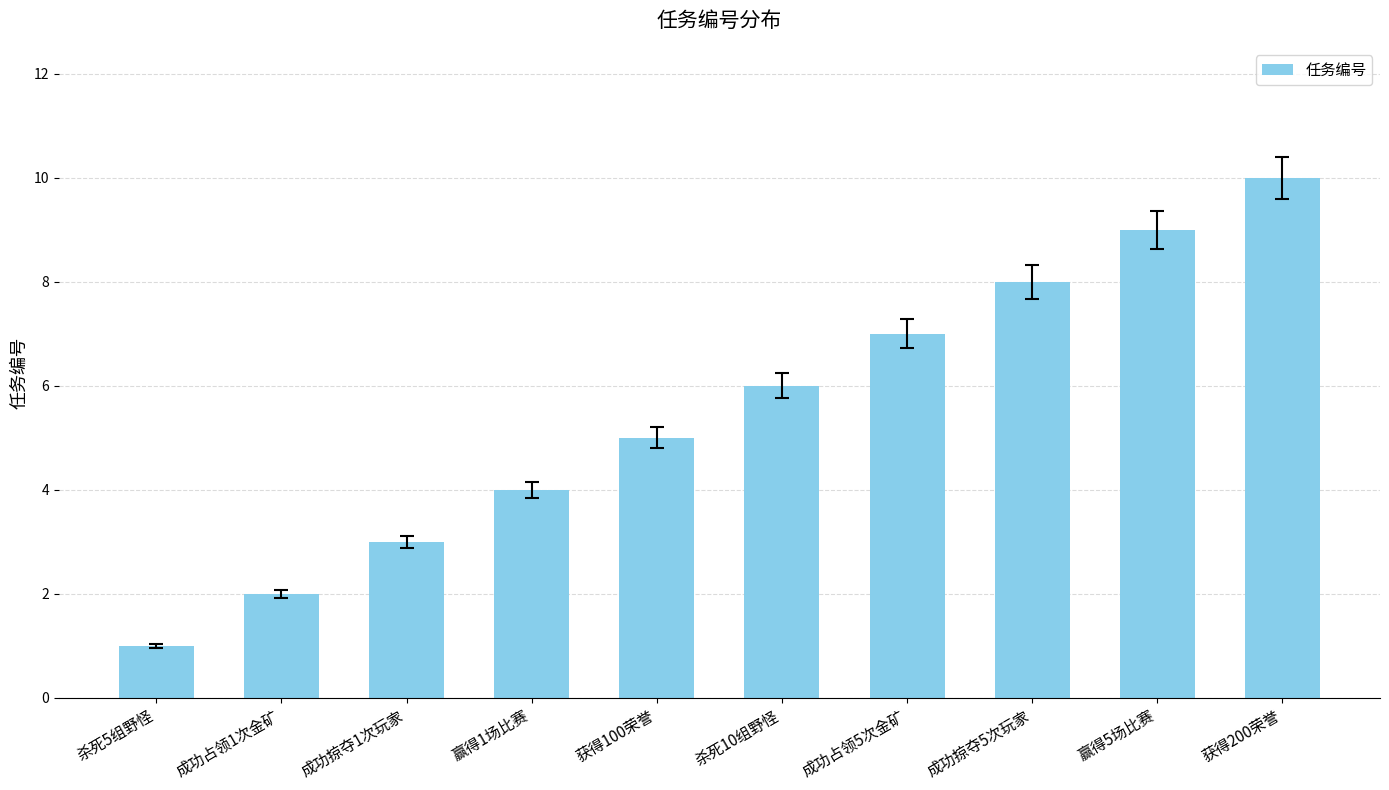

The chart shows a value of 4 at 赢得1场比赛. True or false?

True